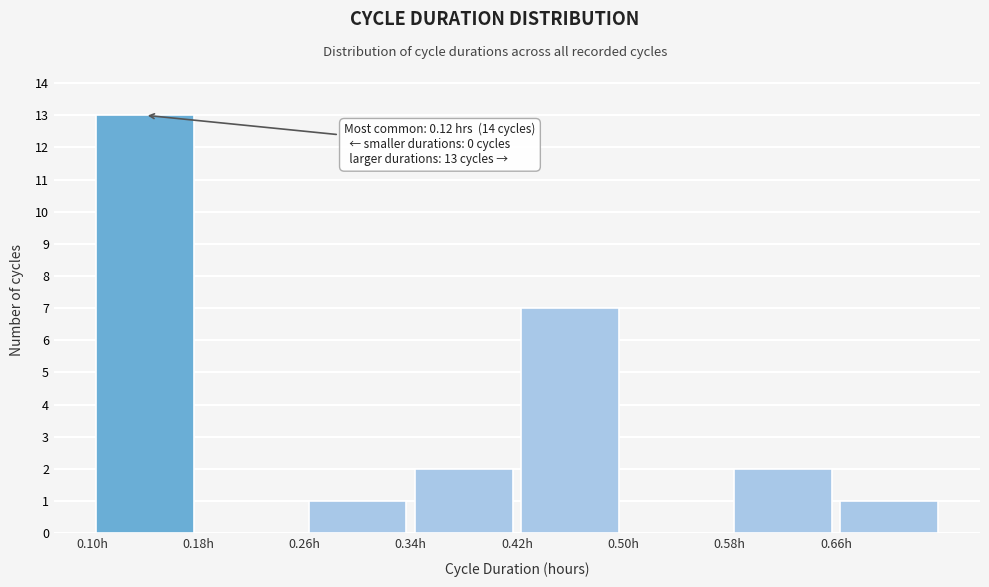

Which range on the x-axis has the tallest bar?

0.10 to 0.18